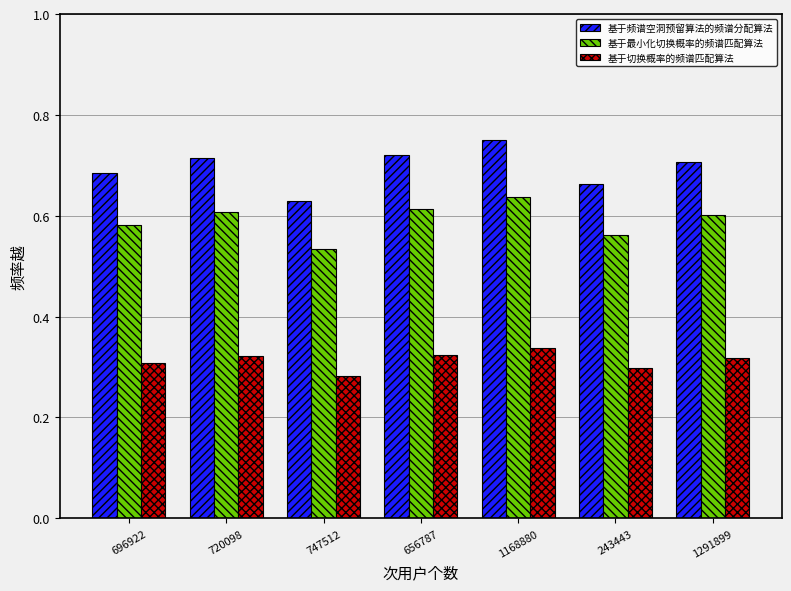

Where is 基于最小化切换概率的频谱匹配算法 nearest to the value 0?

747512